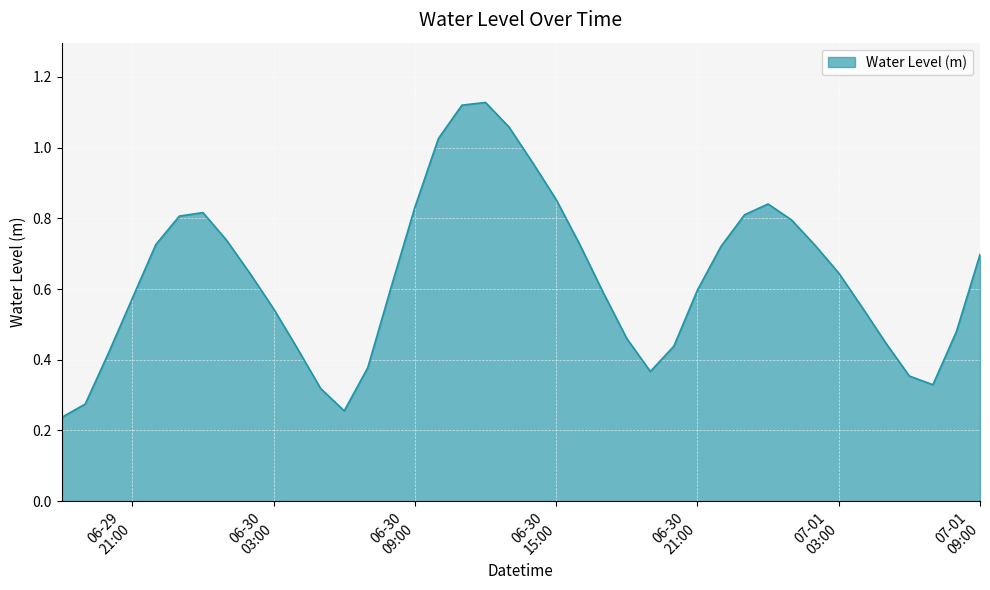

Is this an area chart (filled region under the line)?

Yes